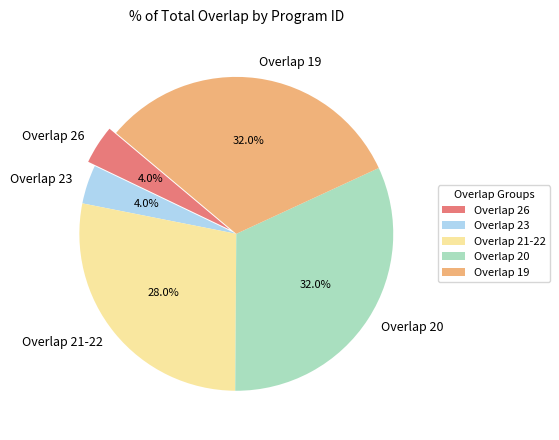

Approximately how many times larger is the value at Overlap 19 compared to Overlap 21-22?

1.1